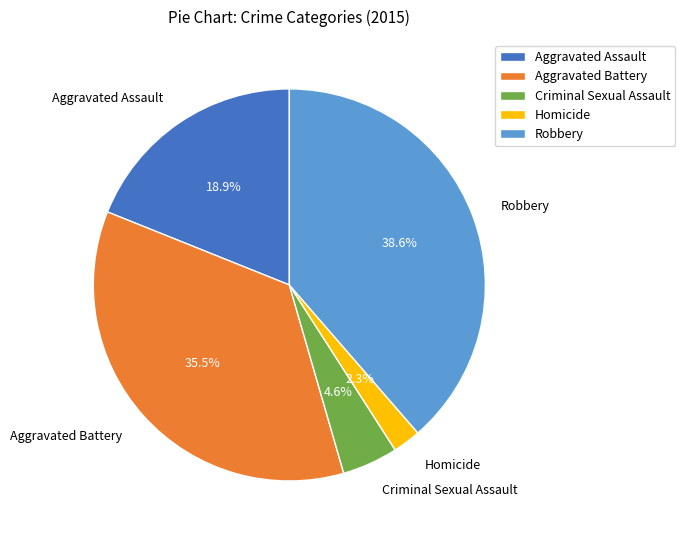

Which slice is the largest?

Robbery